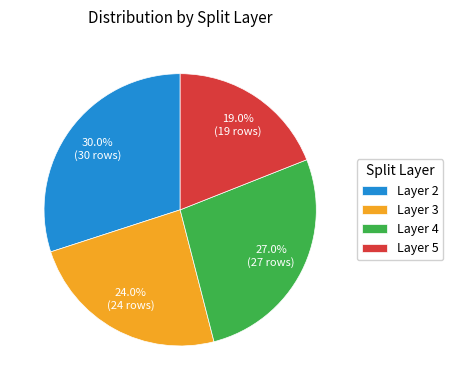

Between Layer 2 and Layer 4, which is larger?

Layer 2